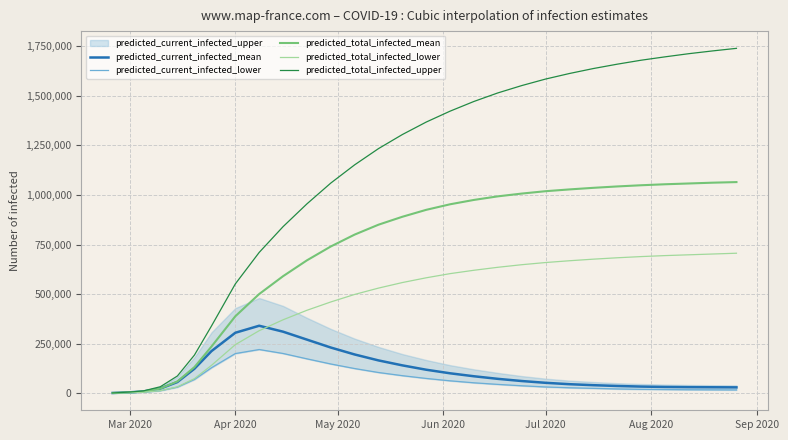

What is the maximum value for predicted_total_infected_mean?

1065000